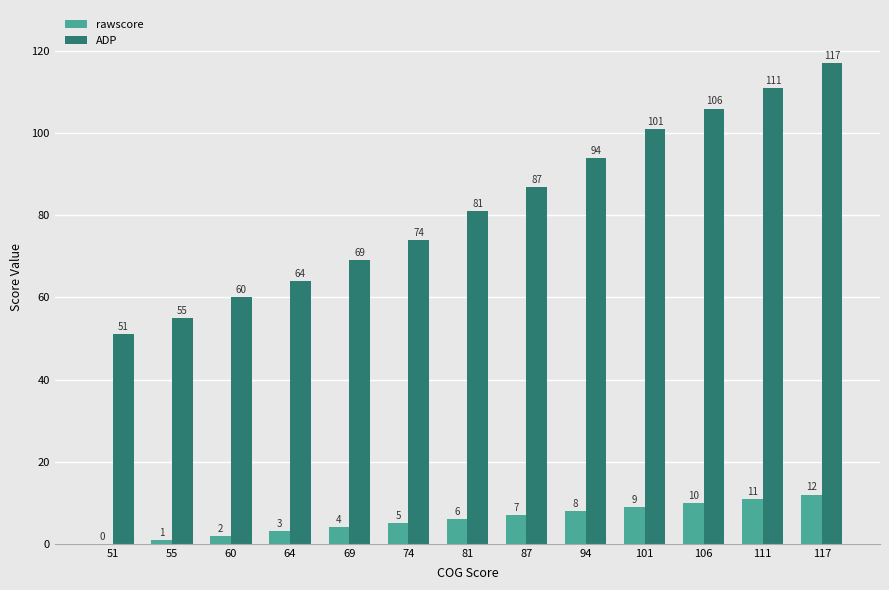

Reading left to right, extract all data points from this chart.

rawscore: 51=0	55=1	60=2	64=3	69=4	74=5	81=6	87=7	94=8	101=9	106=10	111=11	117=12
ADP: 51=51	55=55	60=60	64=64	69=69	74=74	81=81	87=87	94=94	101=101	106=106	111=111	117=117